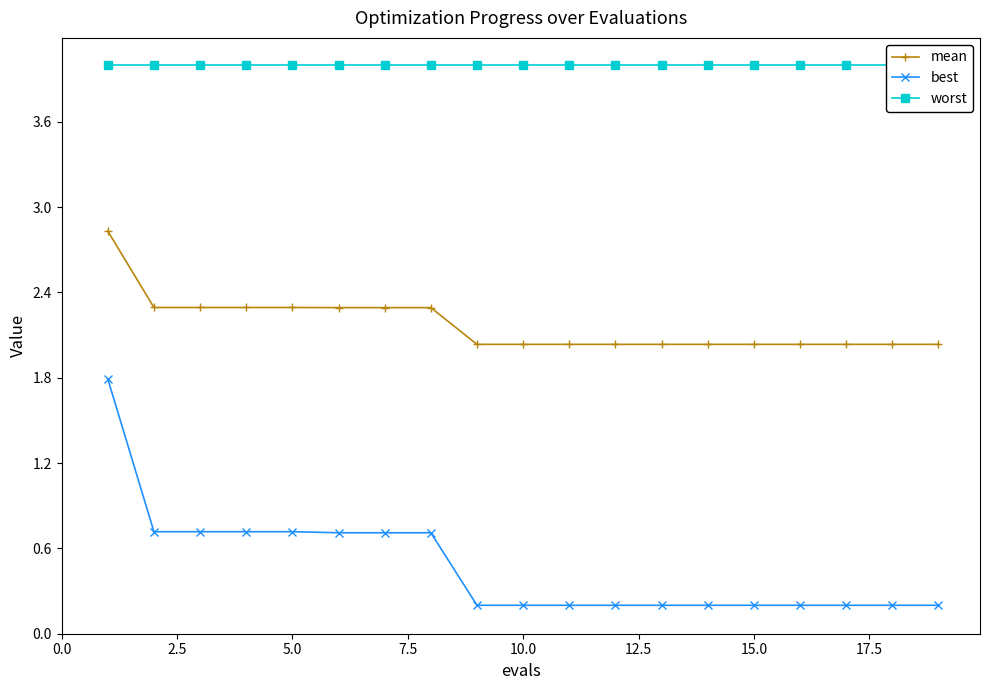

What is the smallest value displayed?

0.2